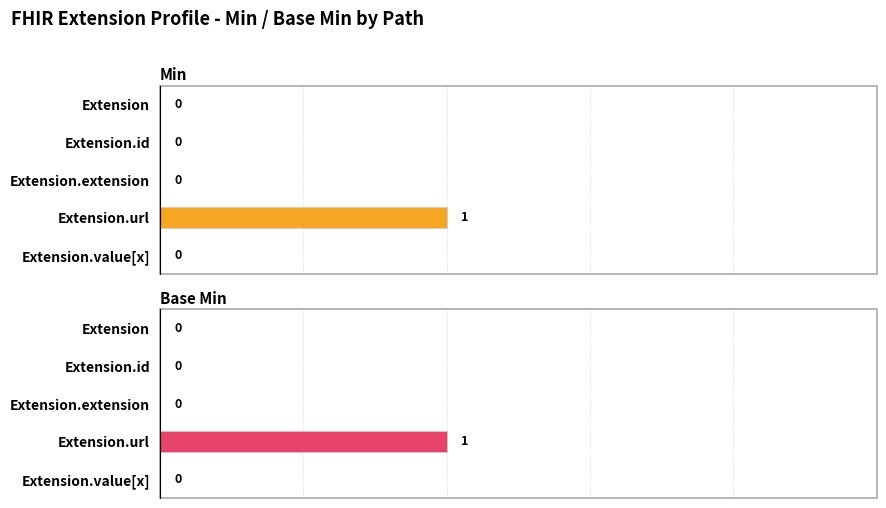

Rank the series by their maximum value, from highest to lowest.

Min, Base Min